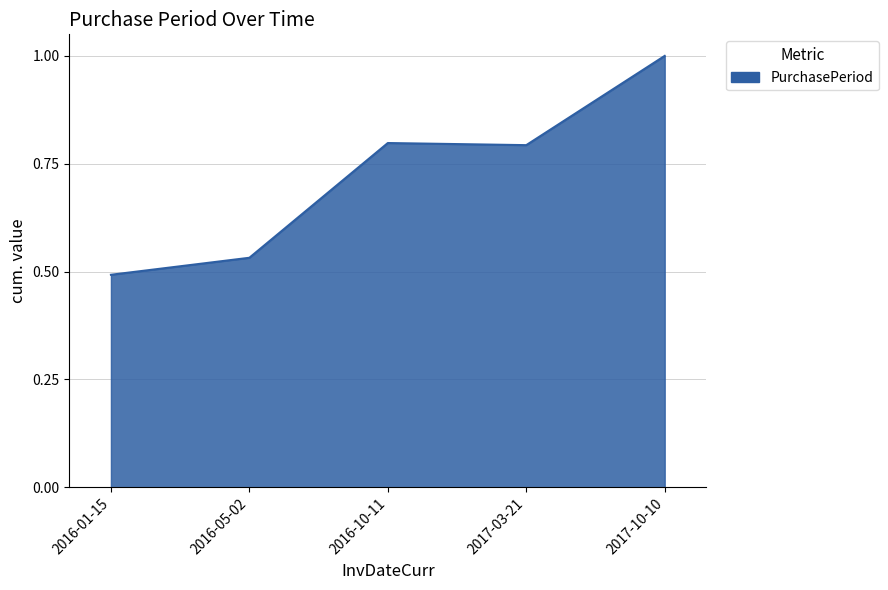

The chart shows a value of 0.5 at 2016-01-15. True or false?

True